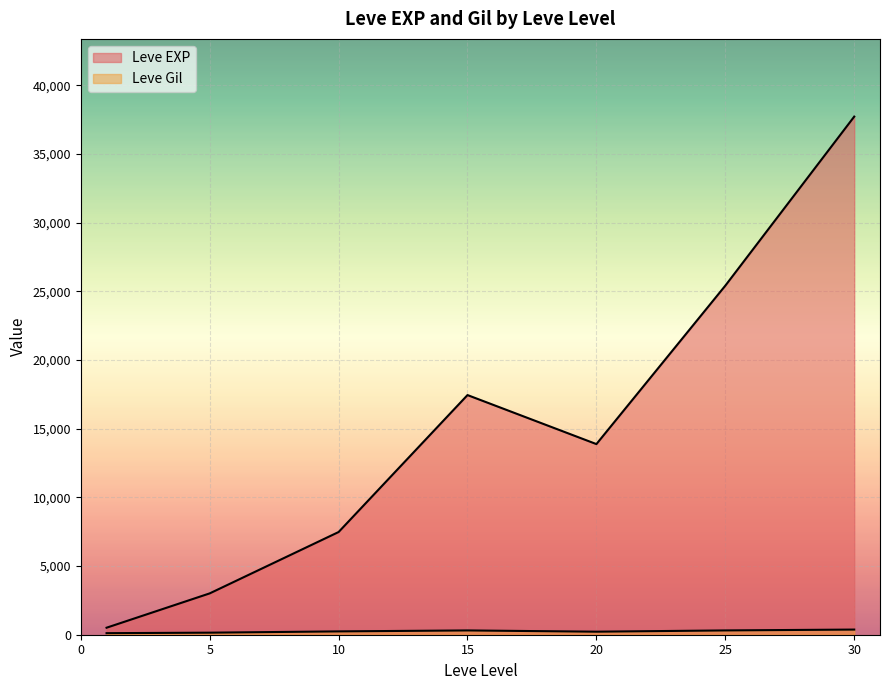

The Leve Gil series shows 143 at 20. True or false?

False